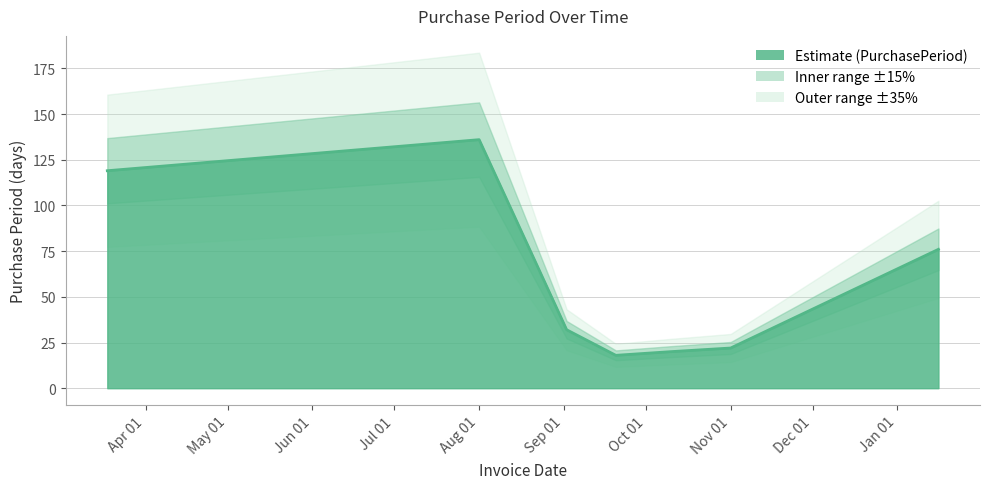

At which label is the value closest to 77?

2017-01-16